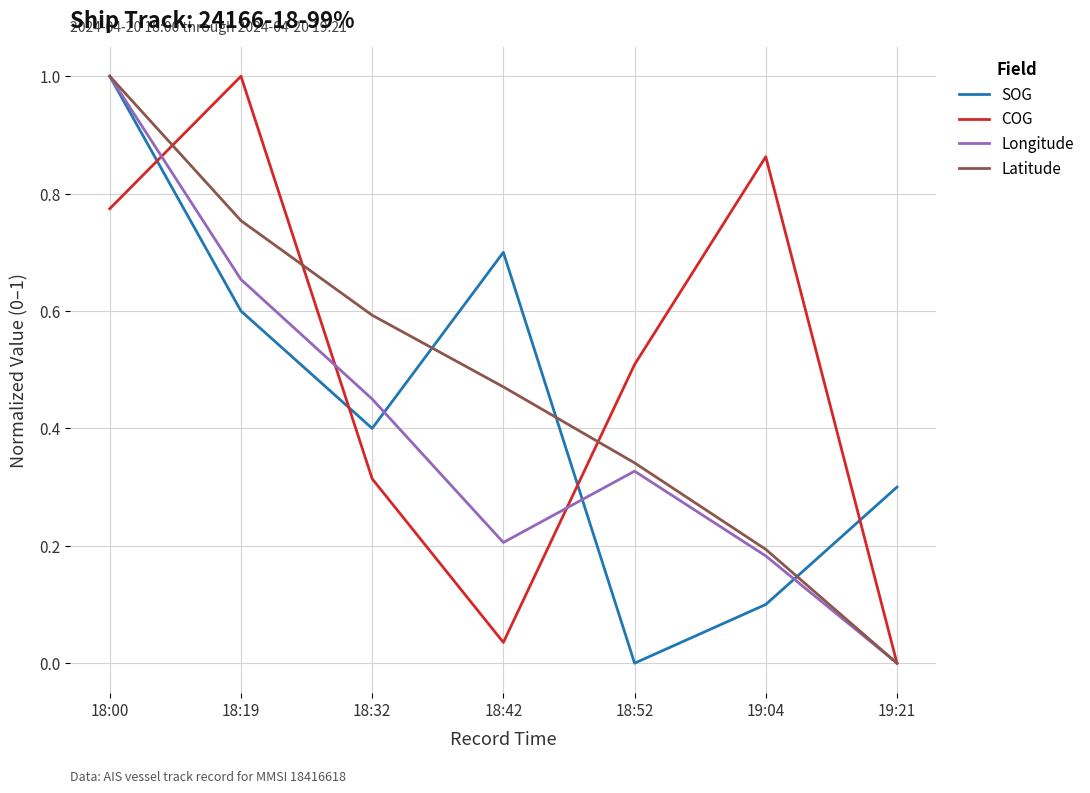

True or false: Latitude has more than 2 points higher than both neighbors.

False